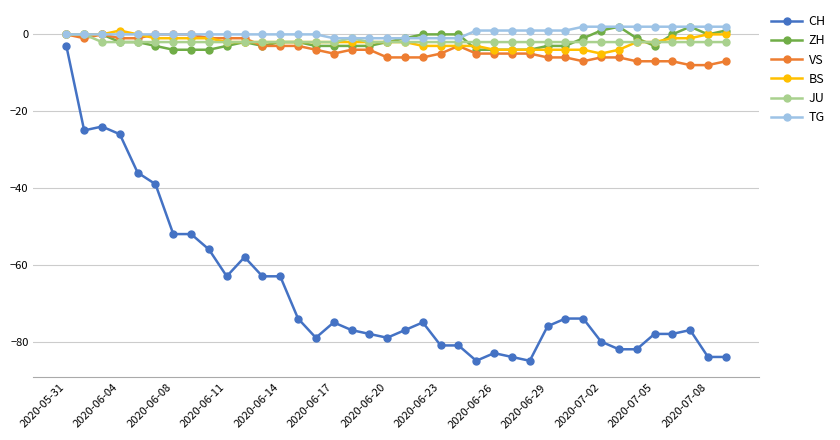

Does the chart have visible grid lines?

Yes